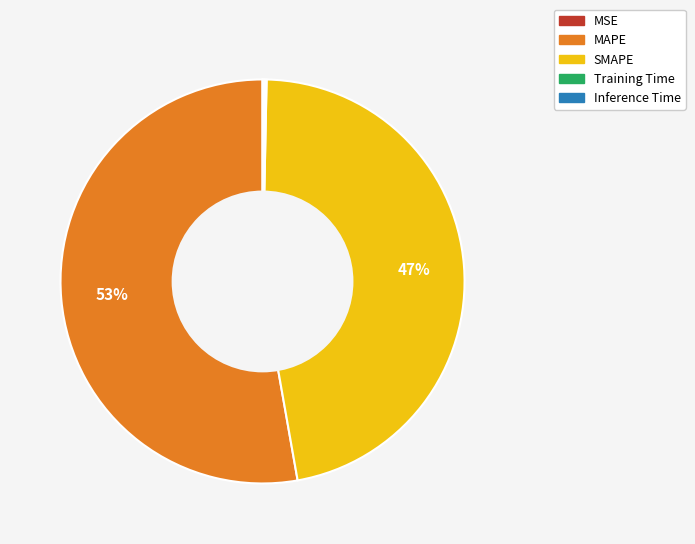

What is the ratio of the value at MAPE to the value at SMAPE?

1.1